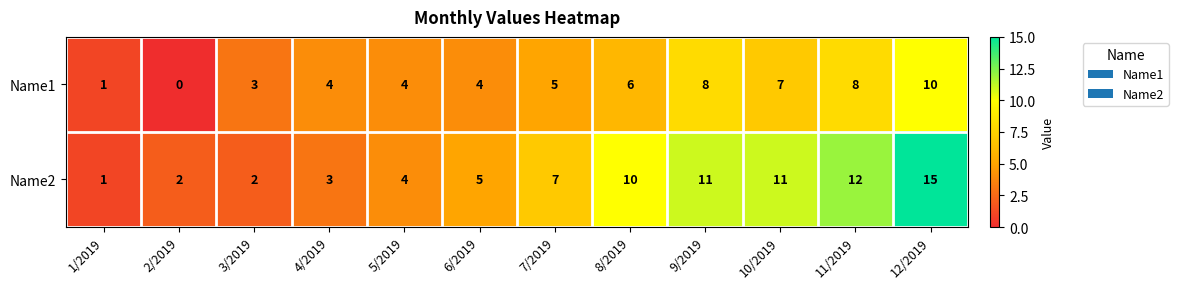

Is it true that Name2 equals 15 at 12/2019?

True